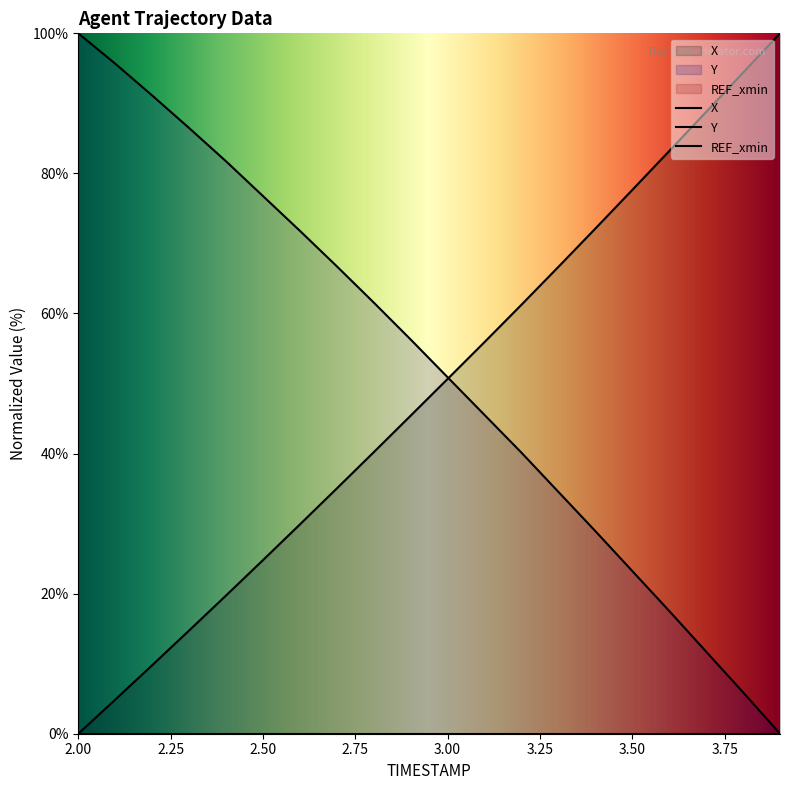

Does the chart display data point markers on the line(s)?

No